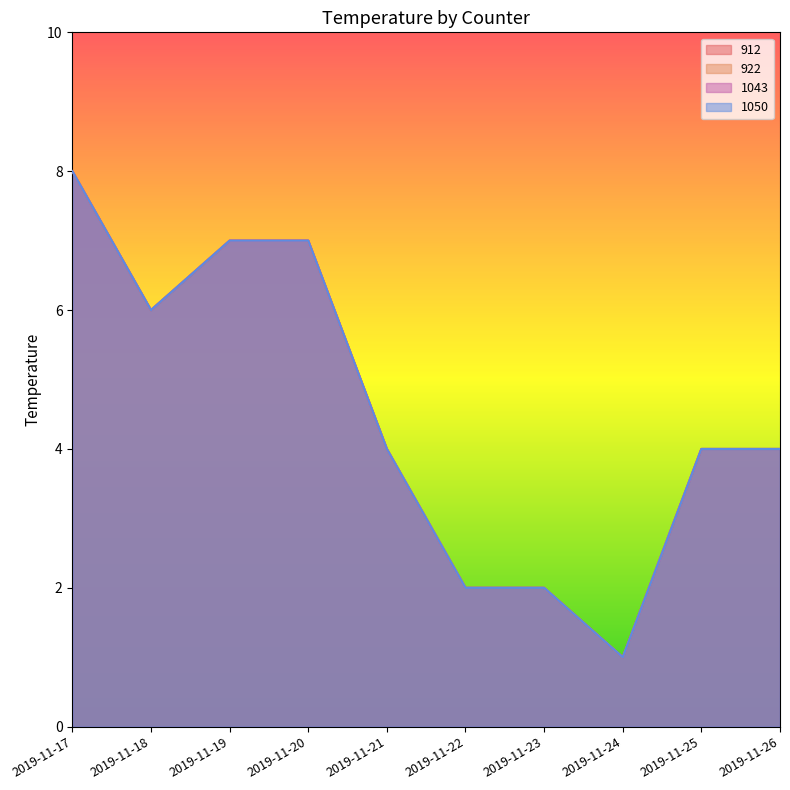

What is the value of the 1043 point at the 10th from the left?

4